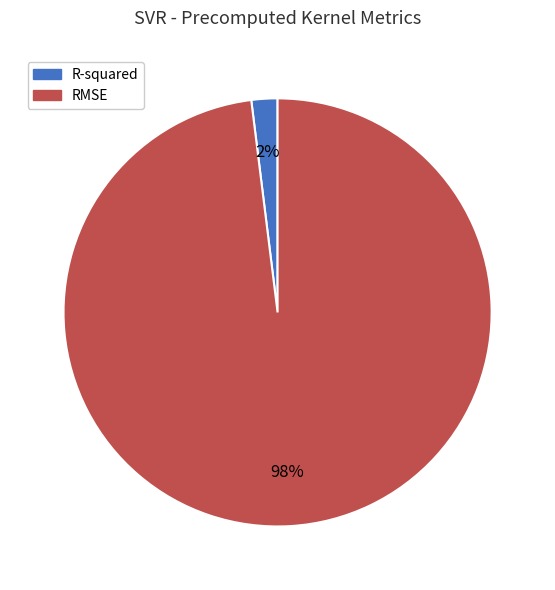

Which slice is the largest?

RMSE